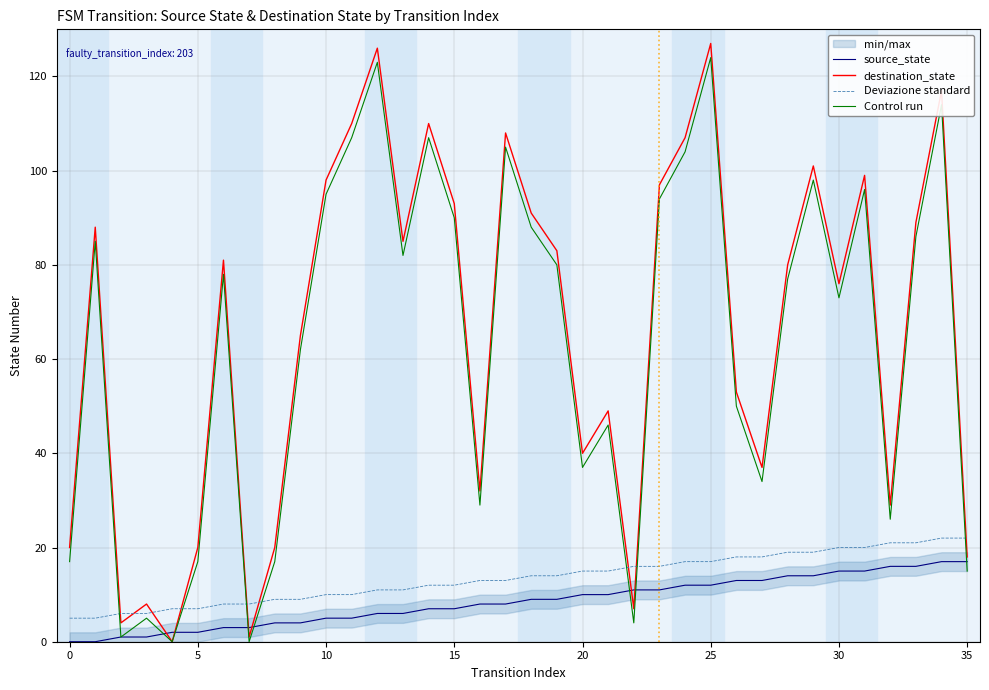

True or false: Deviazione standard and destination_state intersect in this chart.

True